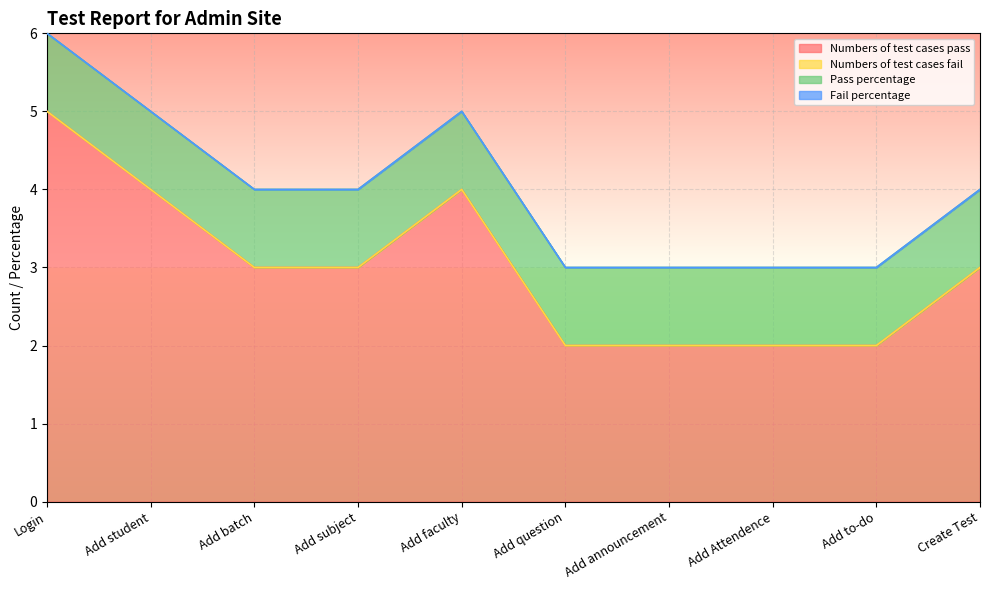

What position from the left is Add to-do?

9